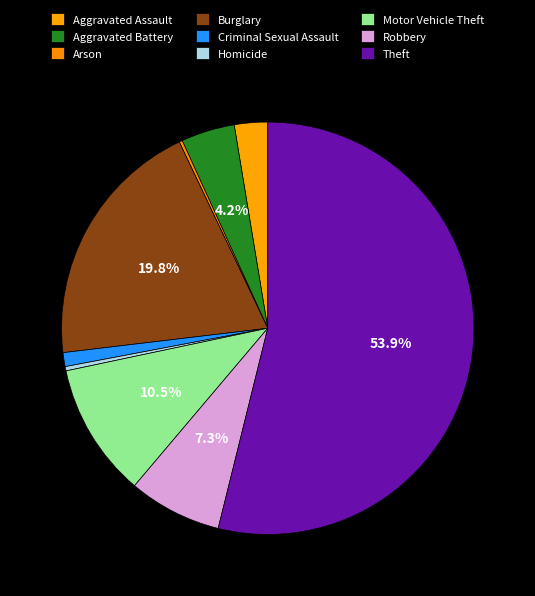

How many slices are in this pie chart?

9